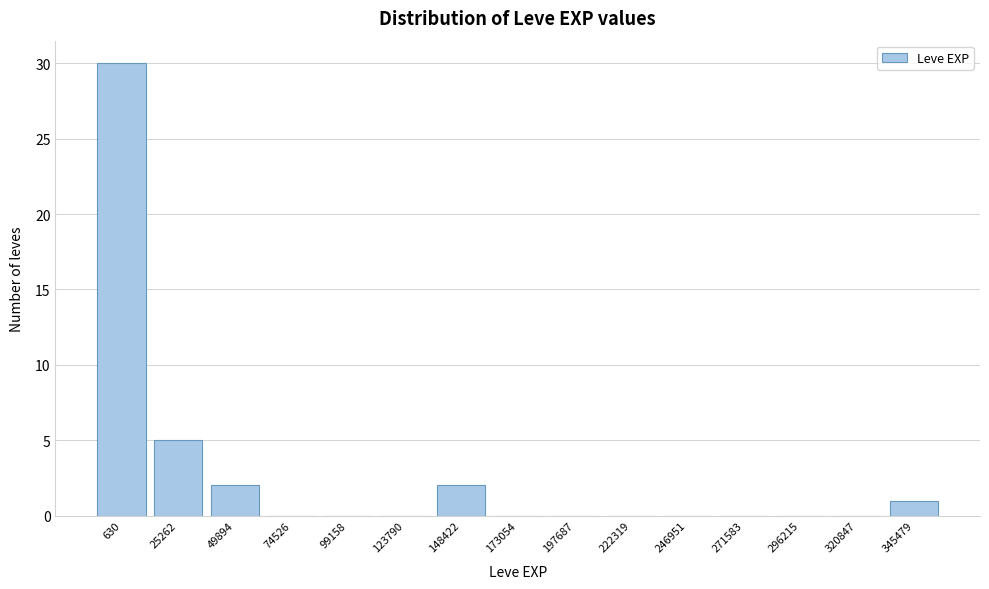

Reading left to right, transcribe all the data shown in this chart.

630=30	25262=5	49894=2	74526=0	99158=0	123790=0	148422=2	173054=0	197687=0	222319=0	246951=0	271583=0	296215=0	320847=0	345479=1